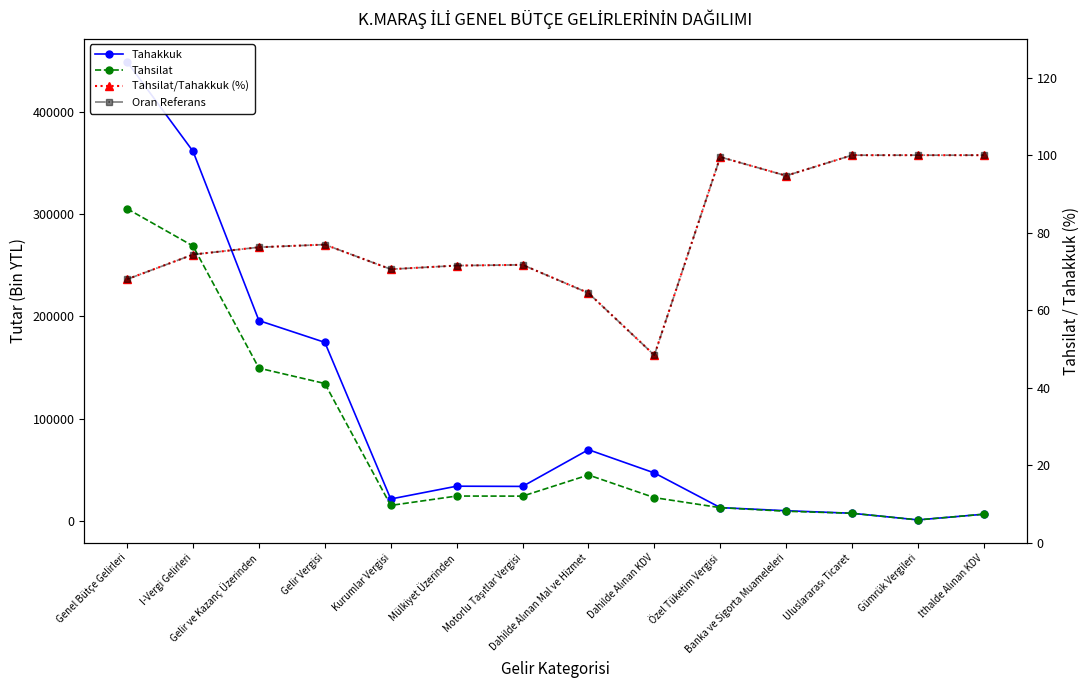

True or false: Tahsilat and Oran Referans intersect in this chart.

False